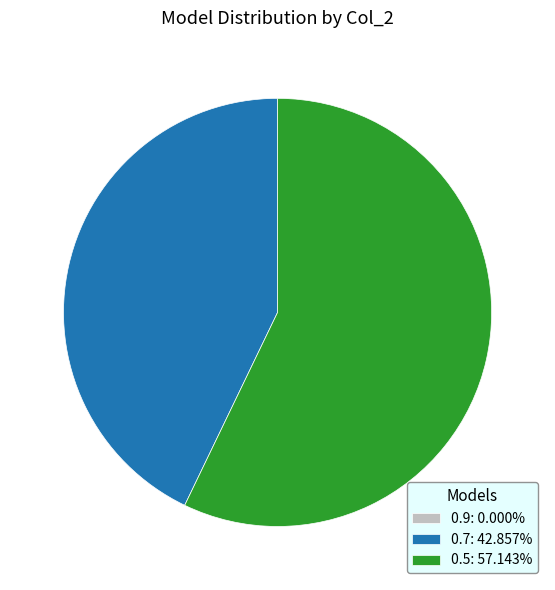

Combined, do 0.5: 57.143% and 0.7: 42.857% account for over 50%?

Yes